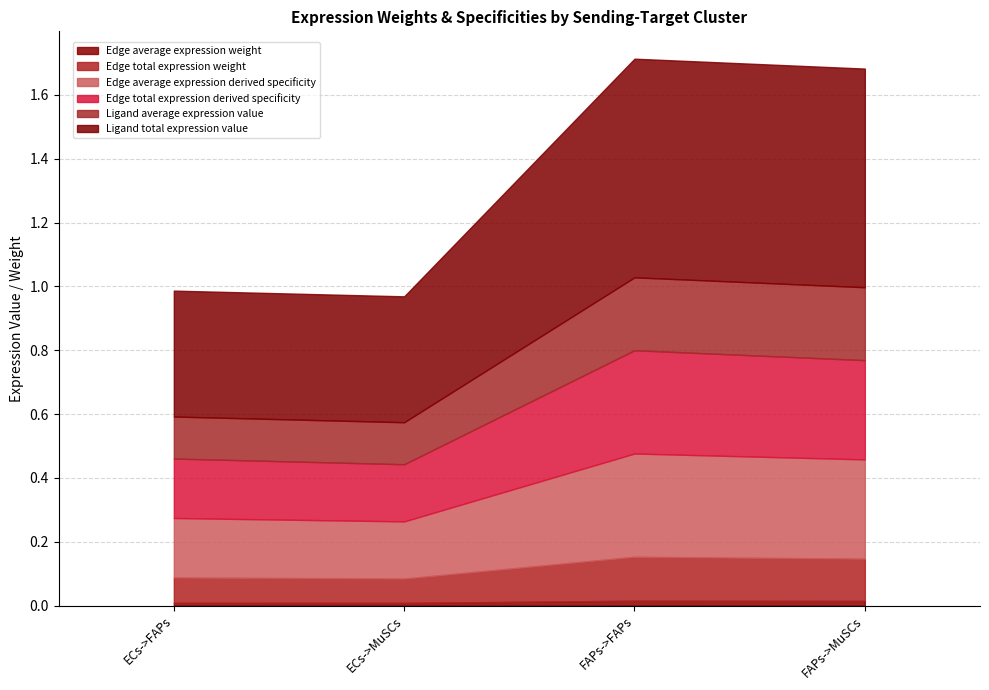

Is the value of Ligand total expression value at ECs->MuSCs greater than the value of Edge average expression derived specificity at ECs->MuSCs?

Yes